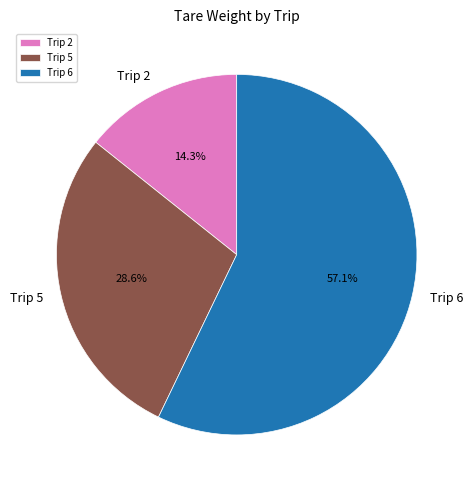

Combined, do Trip 2 and Trip 6 account for over 50%?

Yes